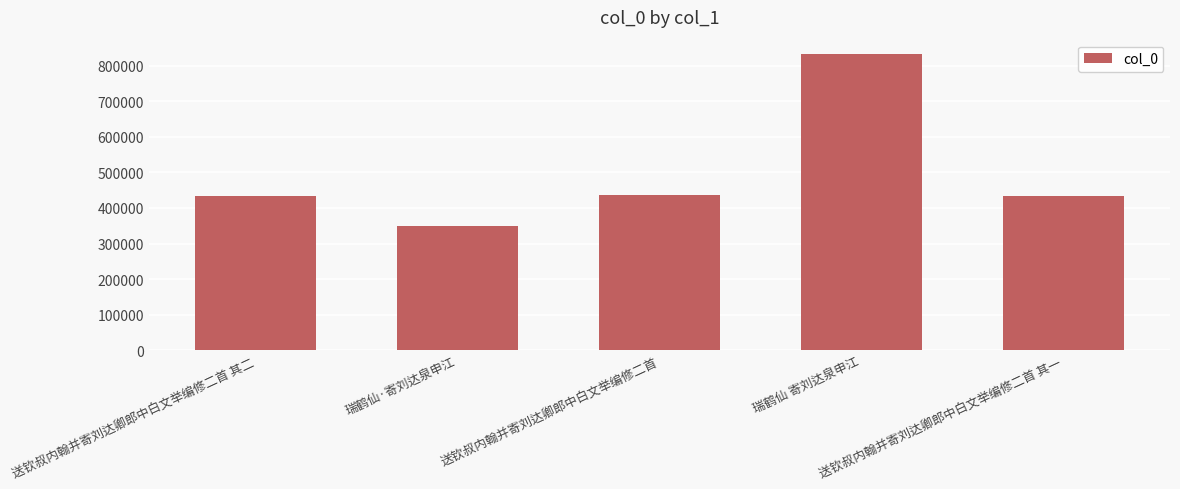

What is the value of the 3rd bar from the left?

436815